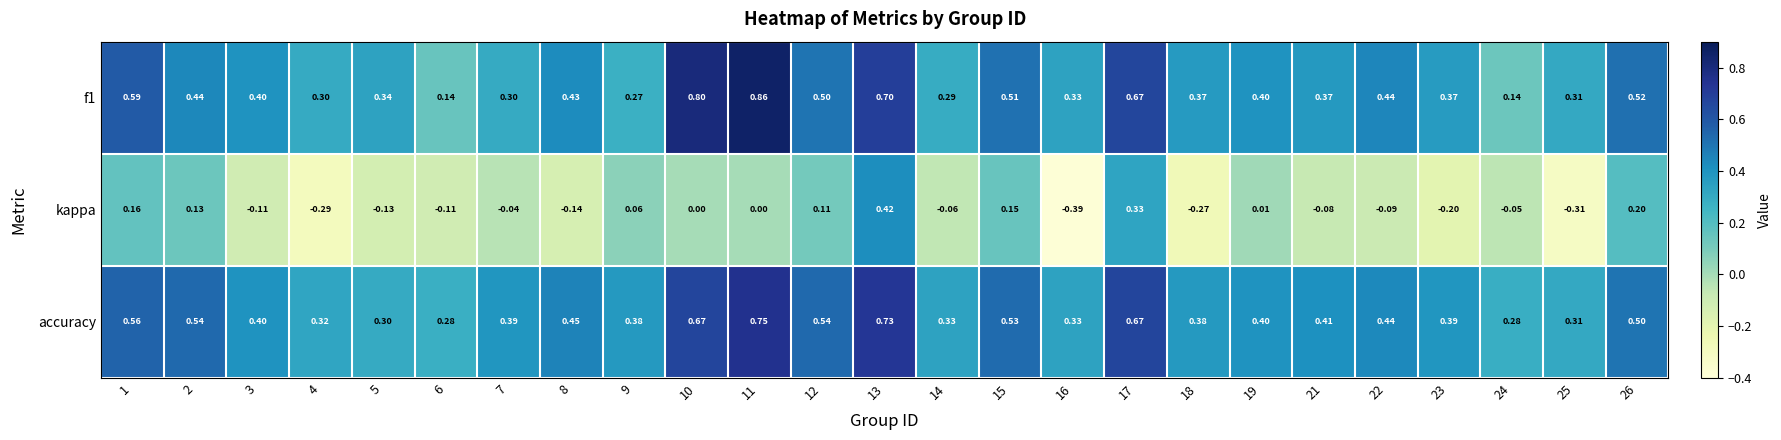

Which series changed the most between 22 and 26?

kappa